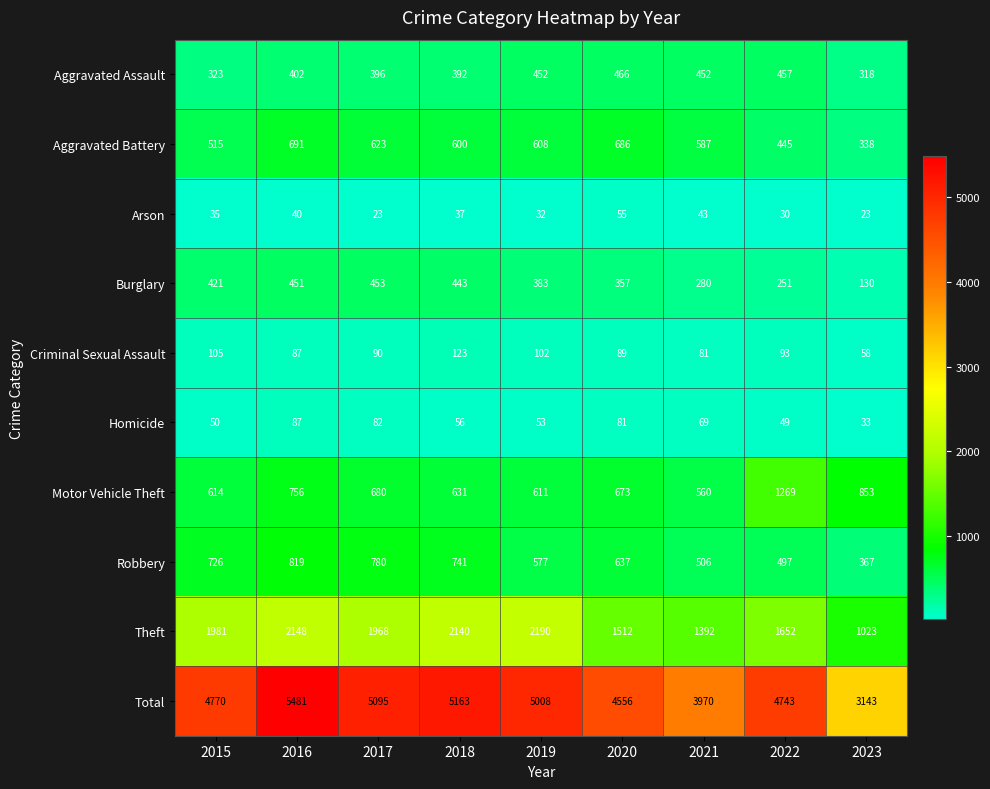

Where does the Criminal Sexual Assault series first go above 90?

2015